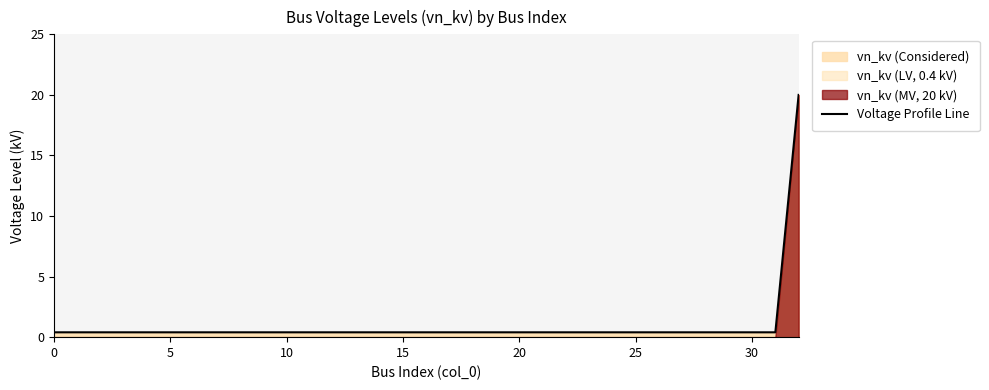

At which category does the chart reach its peak across all series?

32